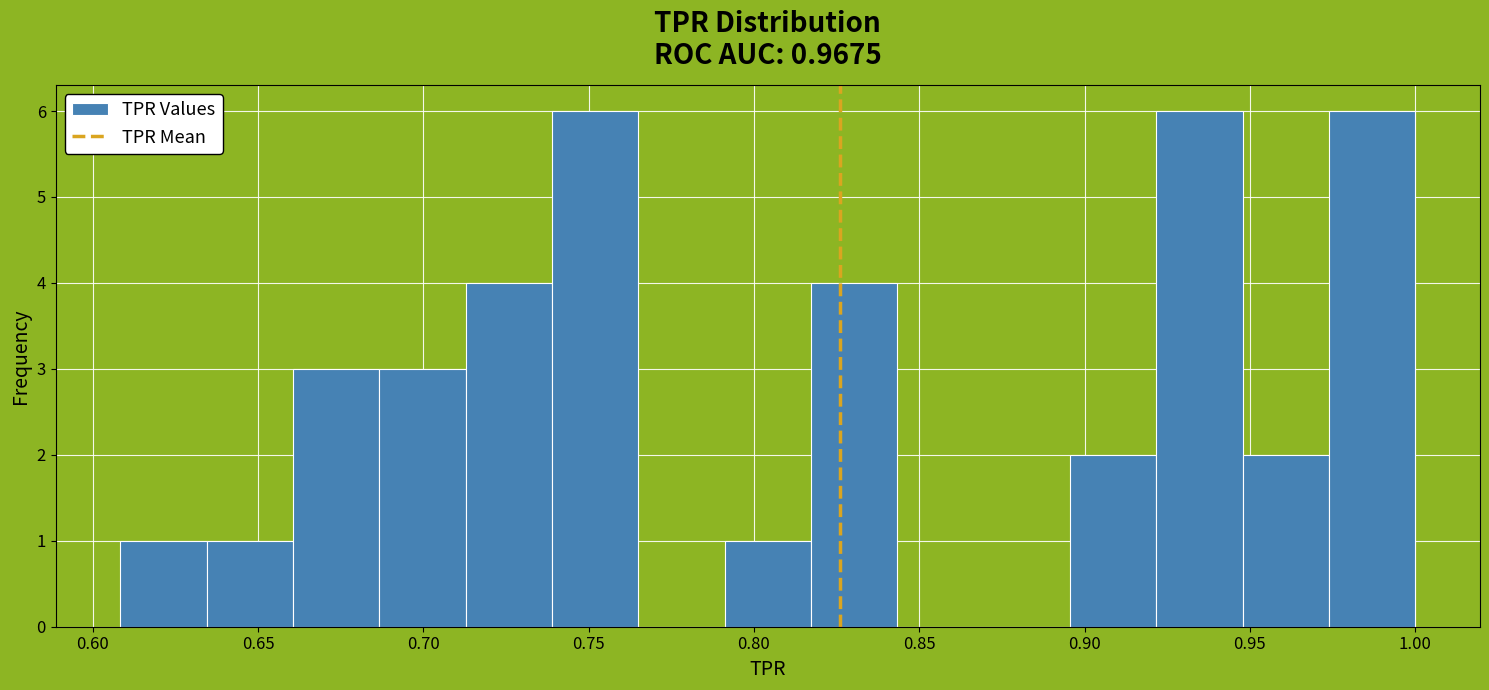

What is the height of the bar covering 0.815 to 0.845 on the x-axis? Neither the bar edges nor the heights are printed on the chart, so give them approximately, as read against the axes.

4